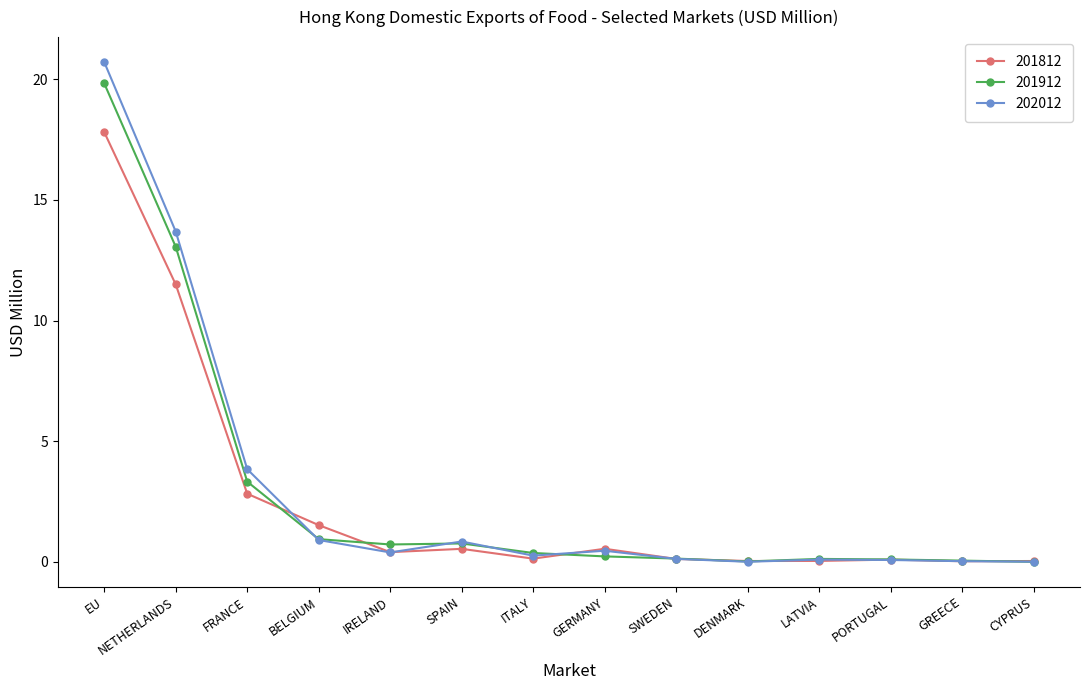

What is the label of the 14th point from the left?

CYPRUS